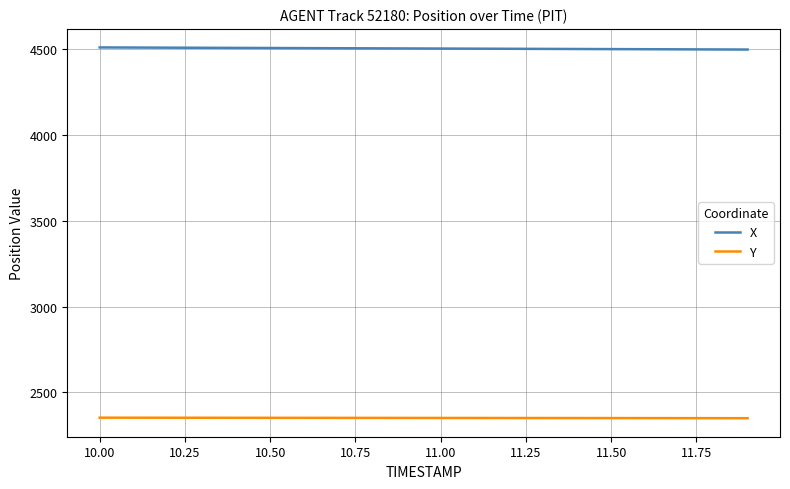

Which series has the largest total across all categories?

X